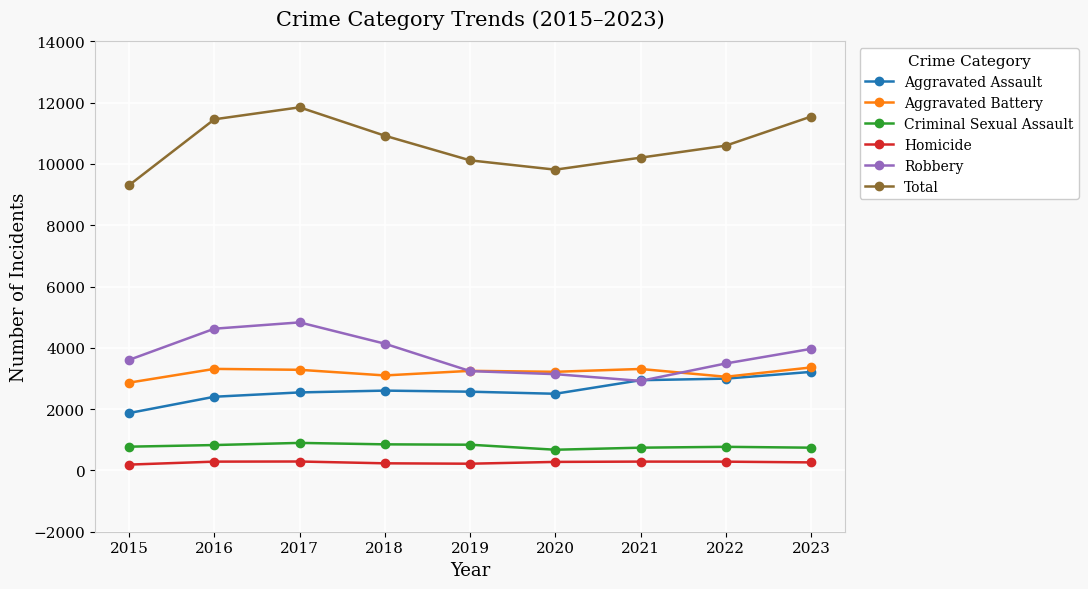

Is this an area chart (filled region under the line)?

No